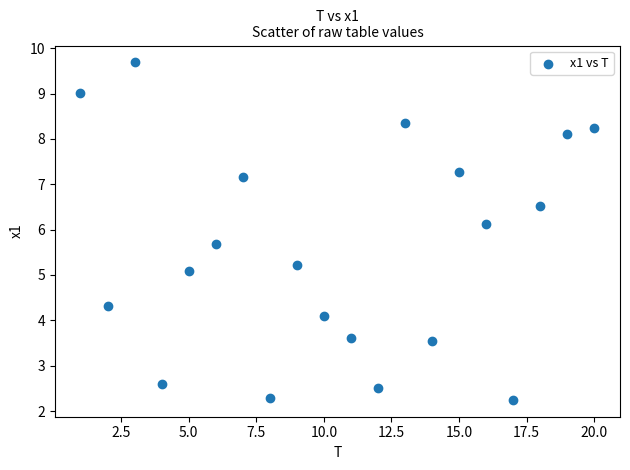

What is the range of X values (max minus min)?

19.0